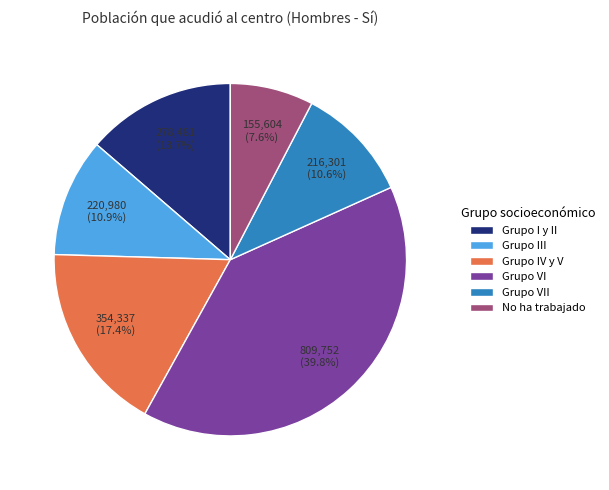

Is it true that Grupo VII is 11% of the pie?

True